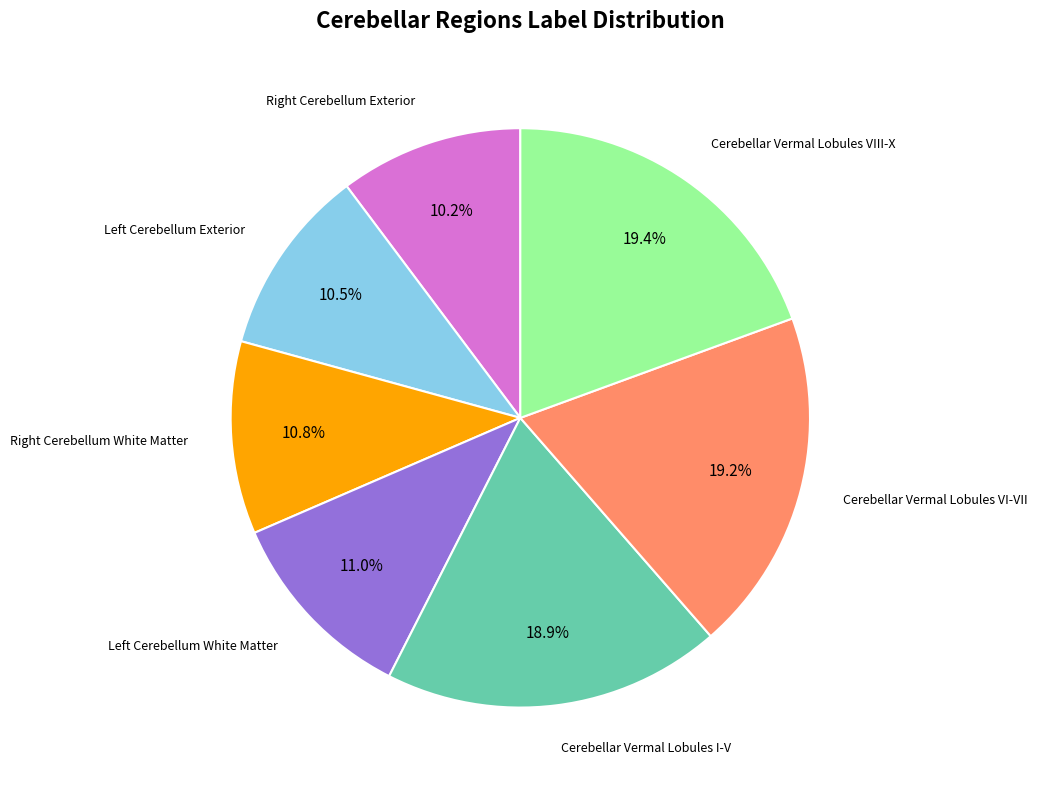

Is there a majority slice in this chart?

No